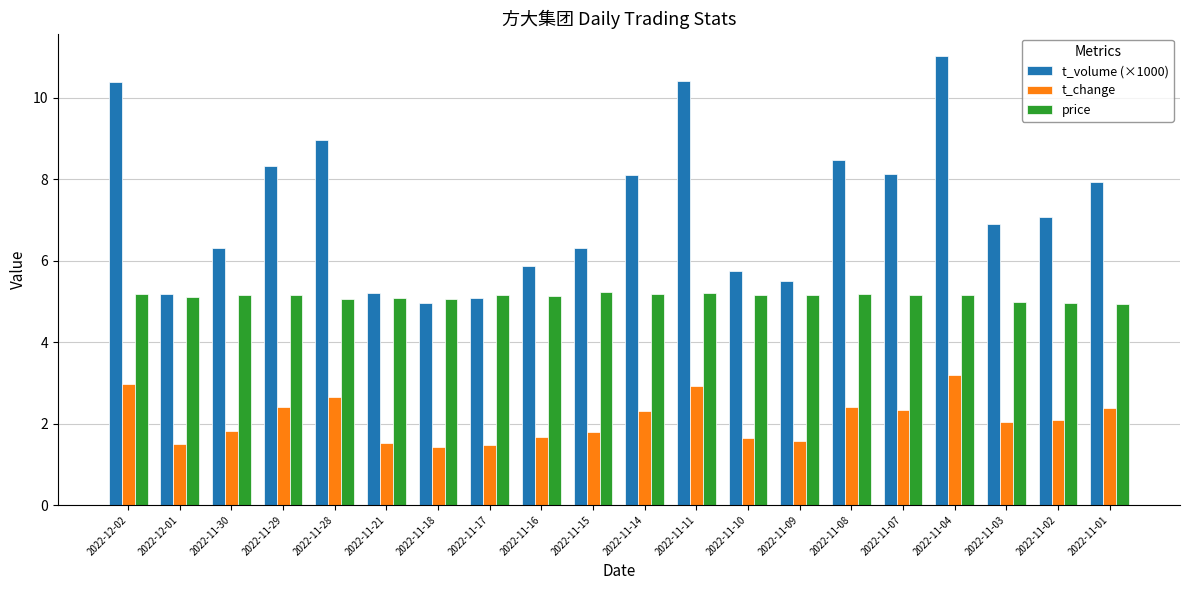

Where does the t_change series first go above 2?

2022-12-02